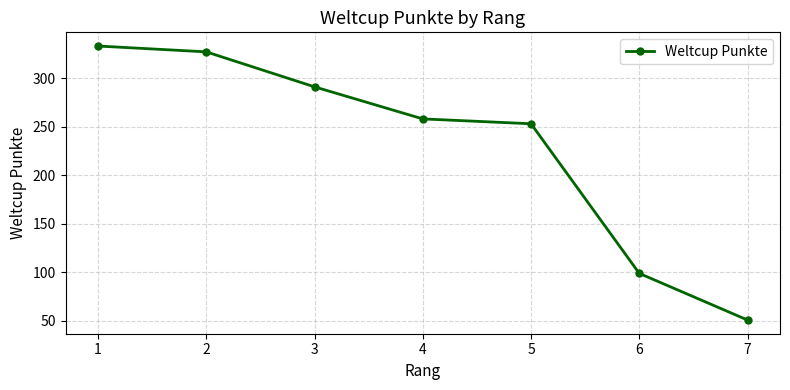

At which label does the data first exceed 258?

1